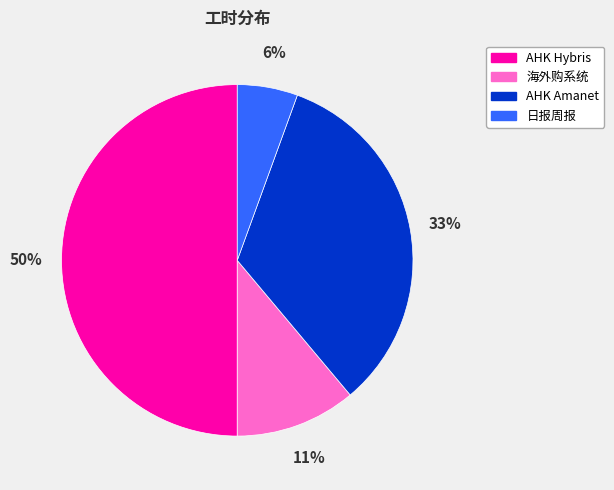

What is the largest slice in the pie chart?

AHK Hybris